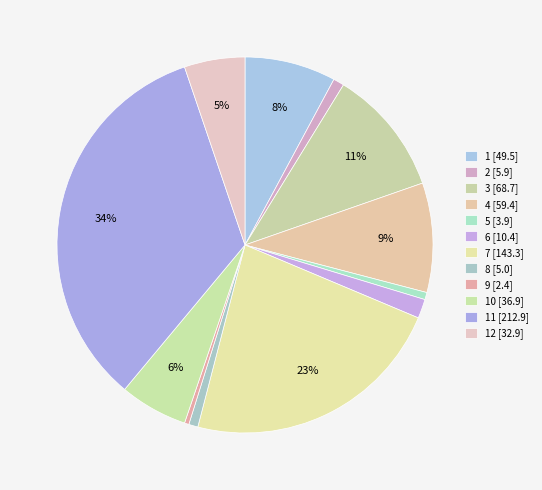

To the nearest percent, what is the average slice percentage?

8%